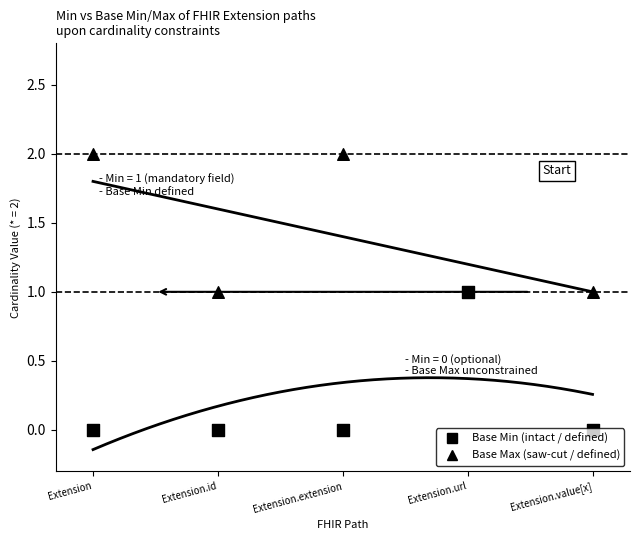

At which category is the sum across all series the highest?

Extension